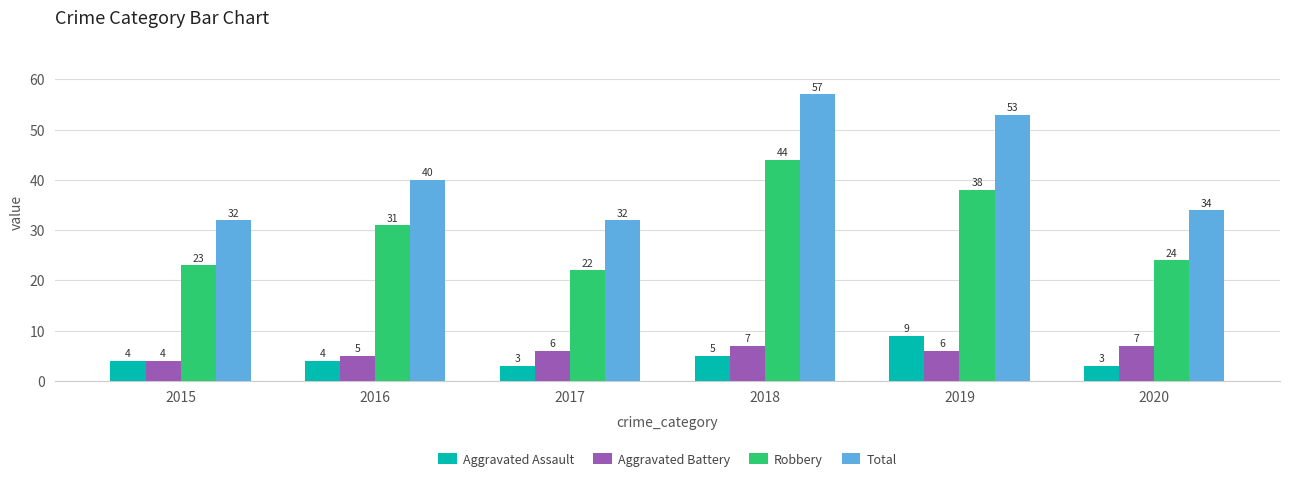

Which series has the largest total across all categories?

Total